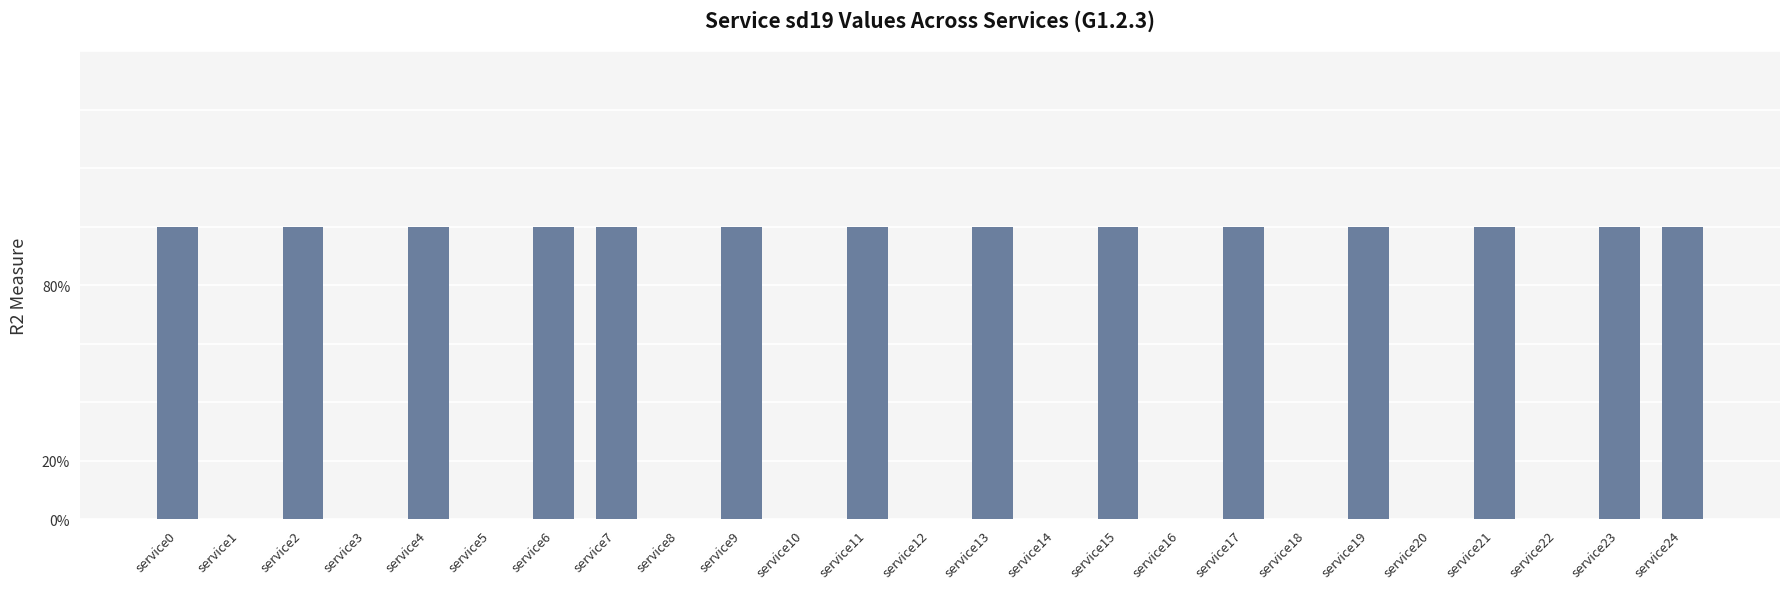

Reading left to right, extract all data points from this chart.

service0=1	service1=0	service2=1	service3=0	service4=1	service5=0	service6=1	service7=1	service8=0	service9=1	service10=0	service11=1	service12=0	service13=1	service14=0	service15=1	service16=0	service17=1	service18=0	service19=1	service20=0	service21=1	service22=0	service23=1	service24=1